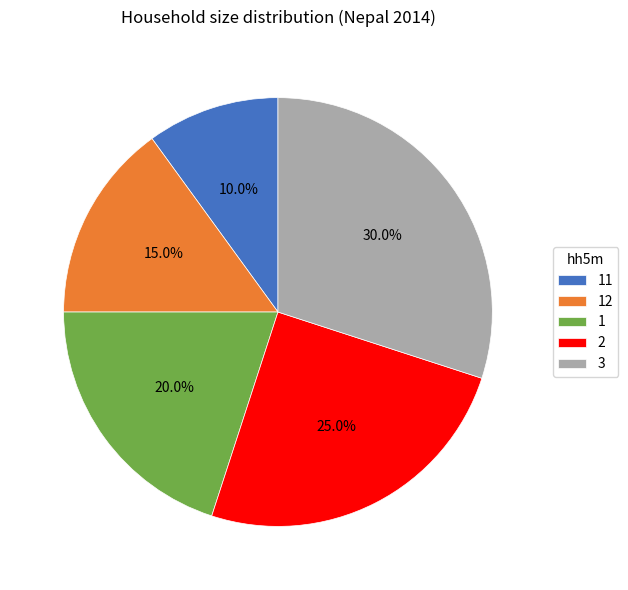

To the nearest percent, what portion does 12 represent?

15%